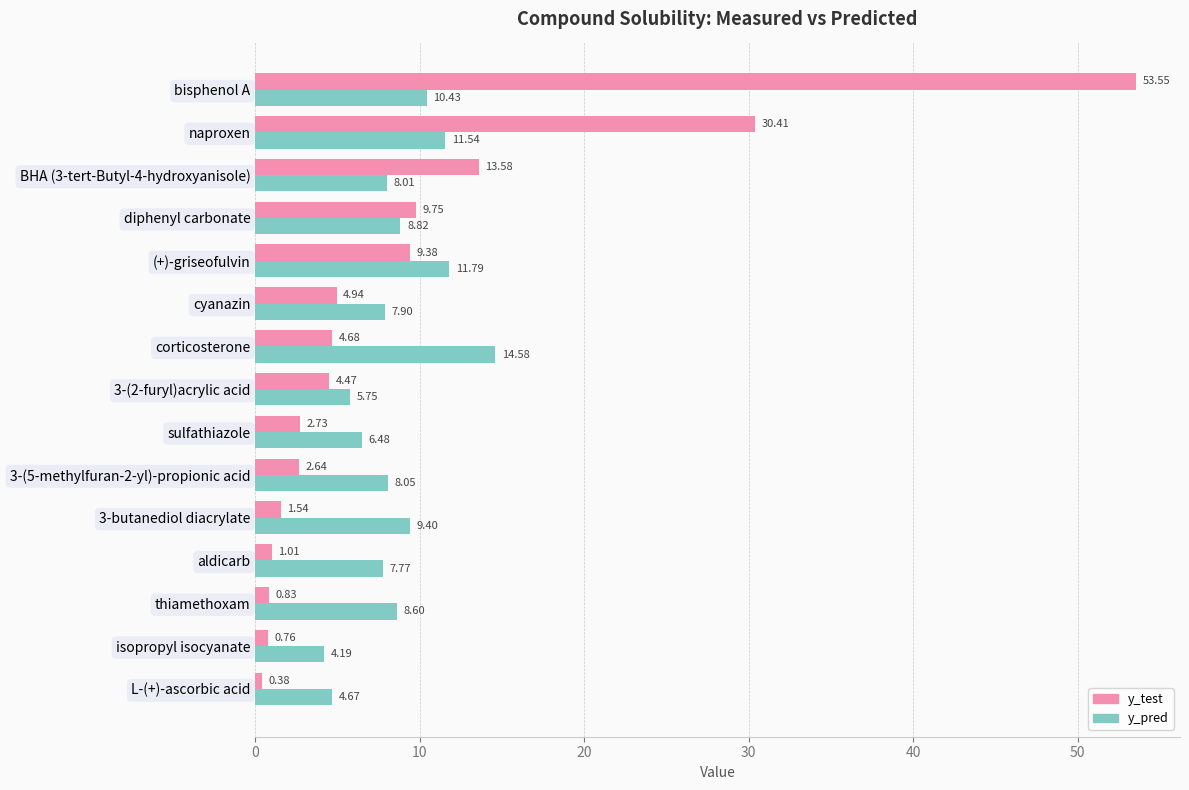

At which category is the sum across all series the highest?

bisphenol A